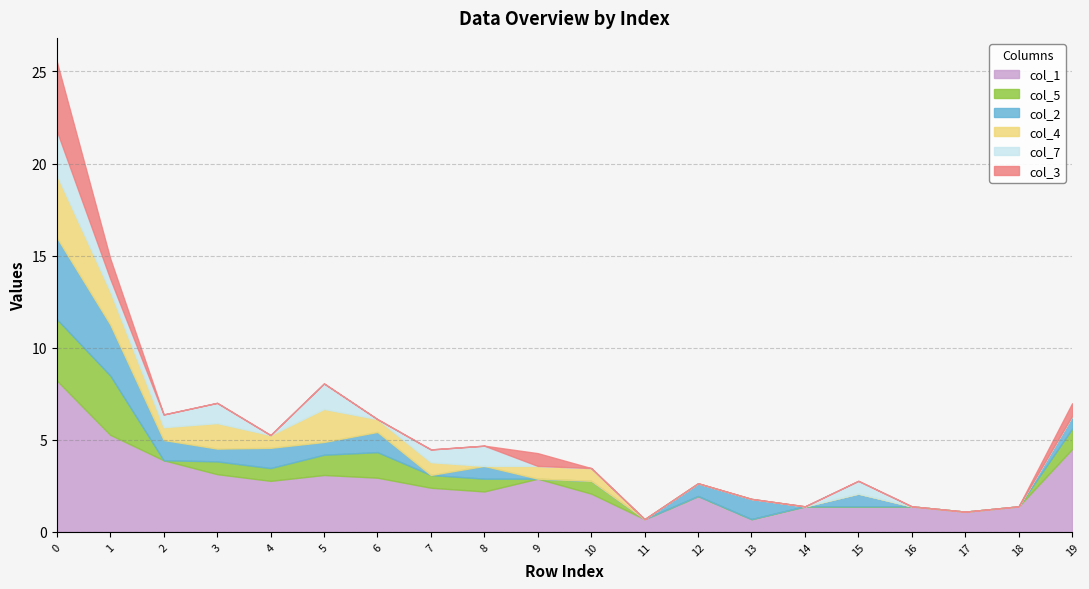

What is the minimum value for col_1?

0.7